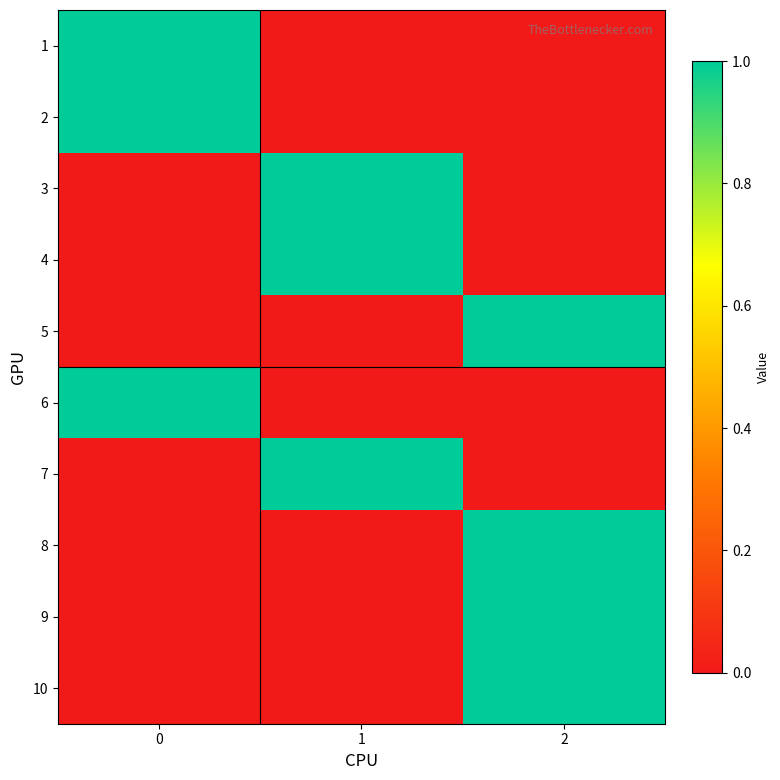

At 1, list the series in order from smallest to largest.

1, 2, 5, 6, 8, 9, 10, 3, 4, 7